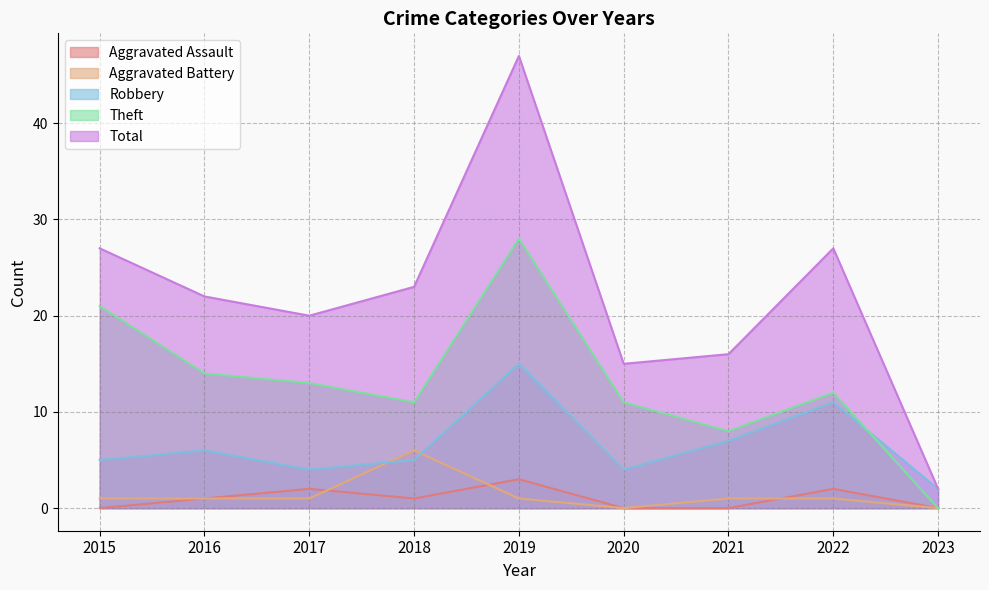

Reading left to right, extract all data points from this chart.

Aggravated Assault: 2015=0	2016=1	2017=2	2018=1	2019=3	2020=0	2021=0	2022=2	2023=0
Aggravated Battery: 2015=1	2016=1	2017=1	2018=6	2019=1	2020=0	2021=1	2022=1	2023=0
Robbery: 2015=5	2016=6	2017=4	2018=5	2019=15	2020=4	2021=7	2022=11	2023=2
Theft: 2015=21	2016=14	2017=13	2018=11	2019=28	2020=11	2021=8	2022=12	2023=0
Total: 2015=27	2016=22	2017=20	2018=23	2019=47	2020=15	2021=16	2022=27	2023=2